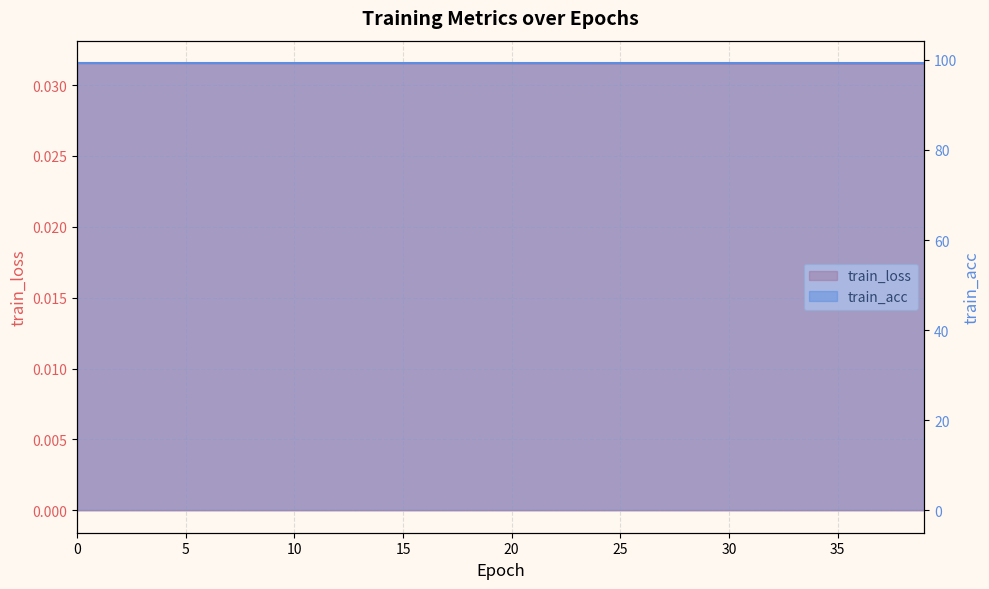

How many values are between 0 and 1?

40